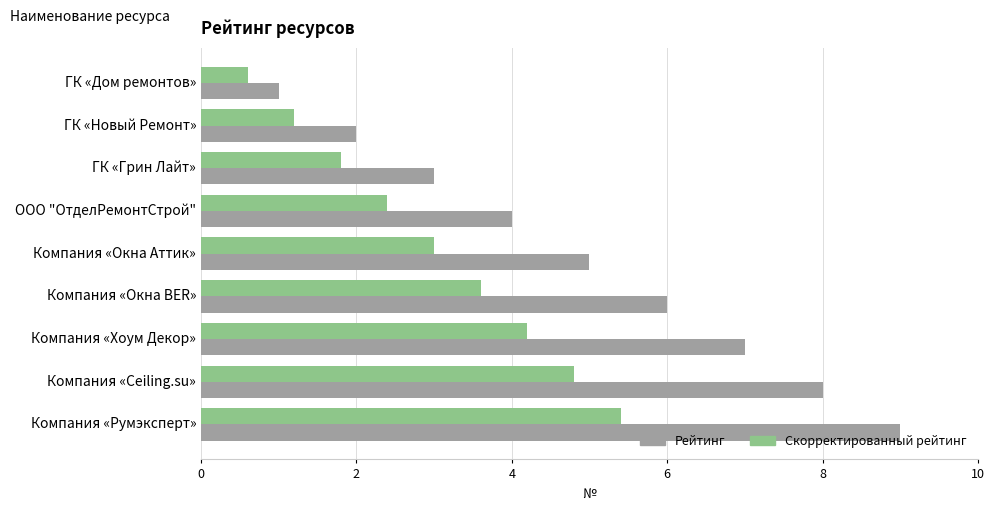

Is it true that Рейтинг equals 11.9 at Компания «Румэксперт»?

False